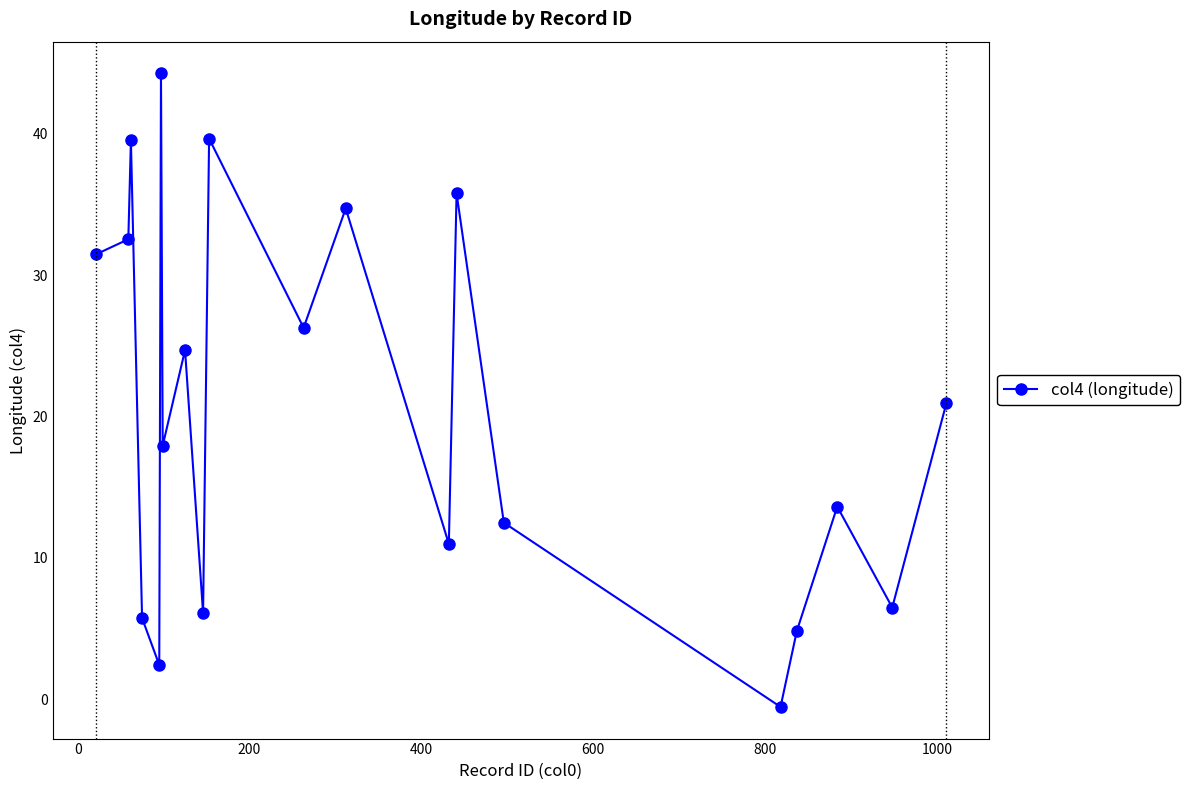

What is the greatest value displayed?

44.3